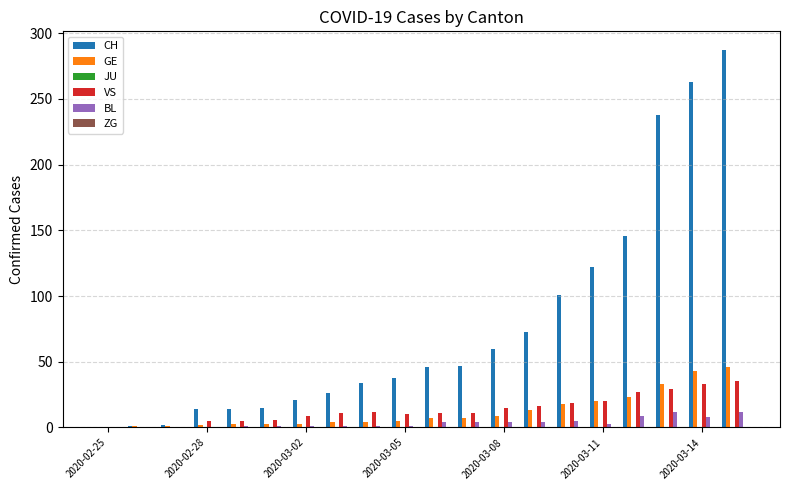

Which series has the largest total across all categories?

CH